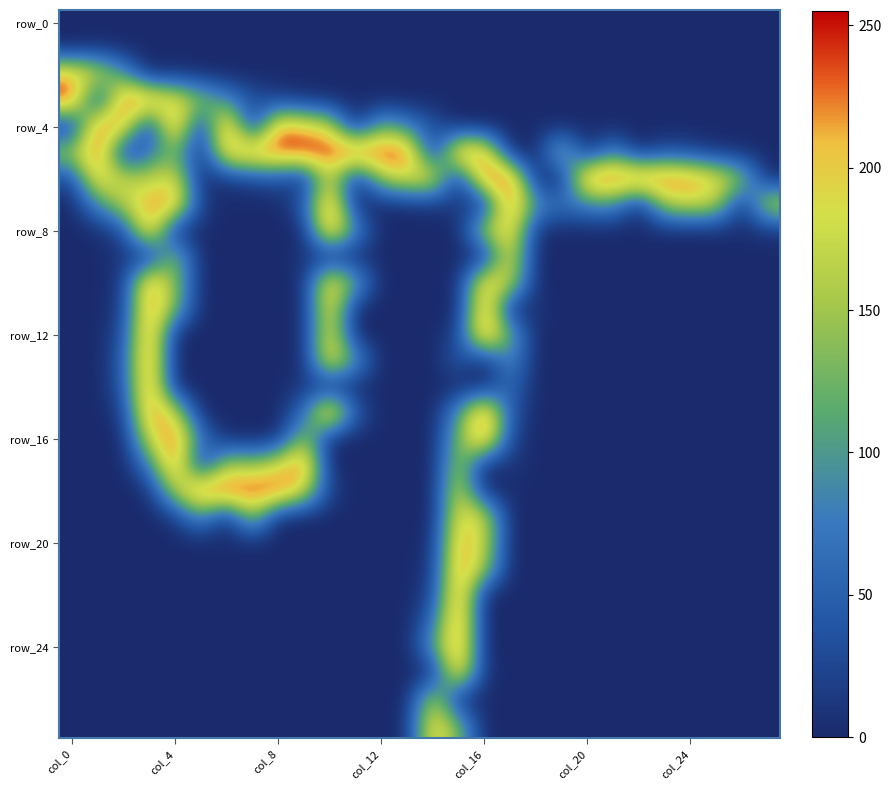

At how many categories does at least one series exceed 101?

27